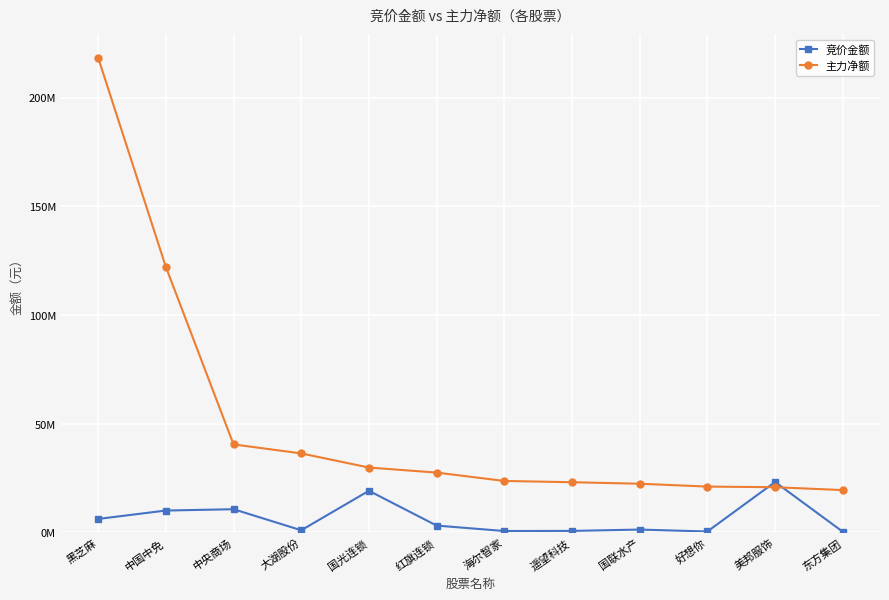

What are all the series names shown in the legend?

竞价金额, 主力净额